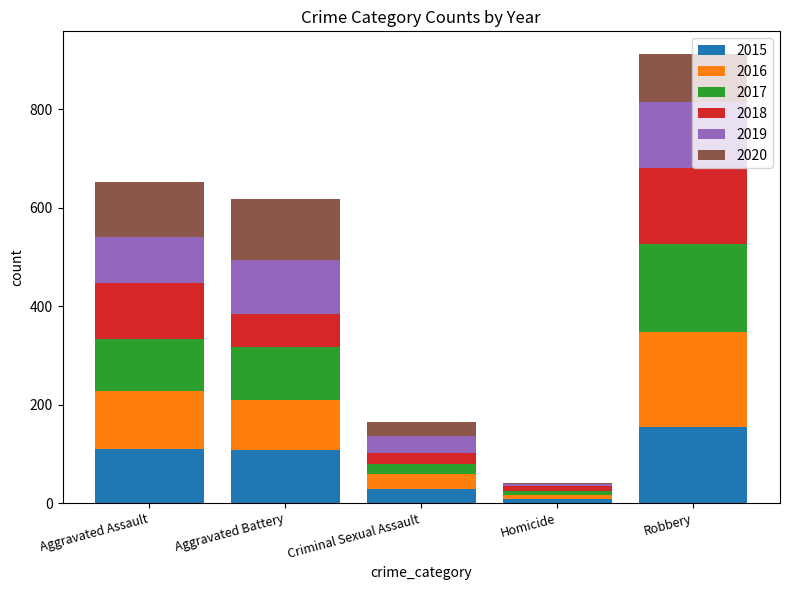

What is the highest value of the 2015 series?

154